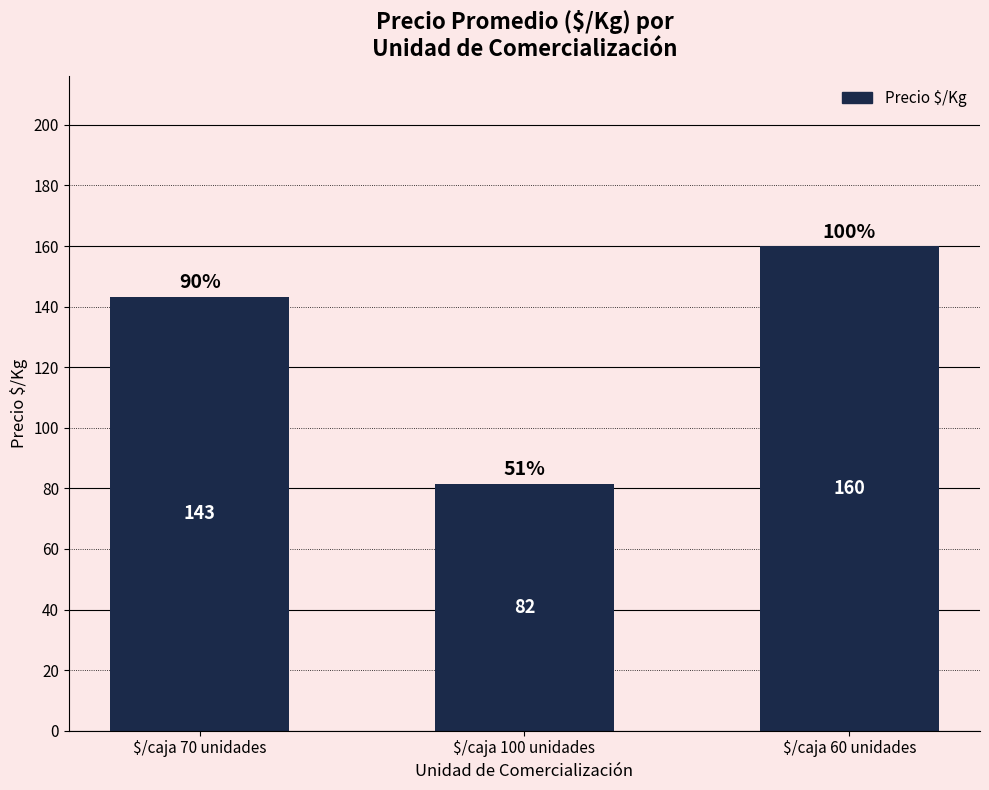

Between $/caja 100 unidades and $/caja 60 unidades, which is larger?

$/caja 60 unidades